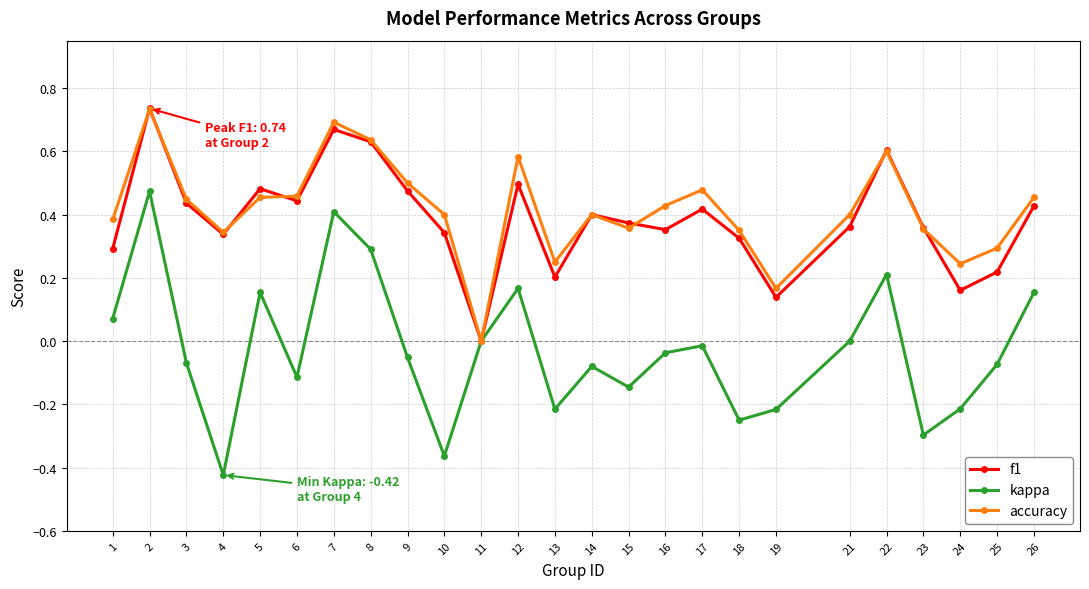

How many values in the f1 series exceed 0?

24